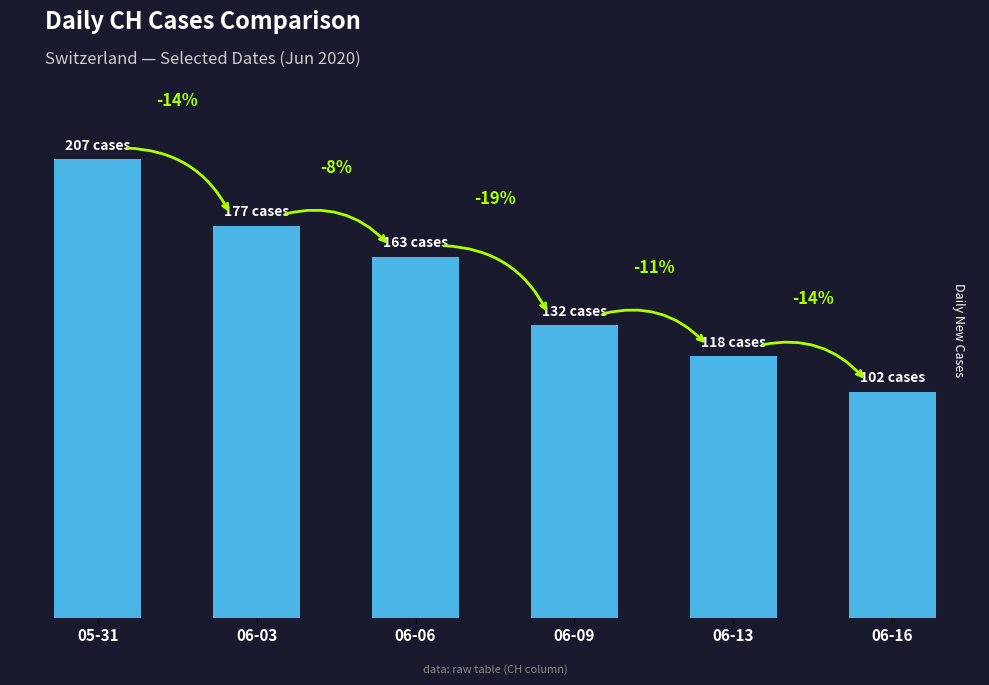

Does the chart contain any negative values?

No